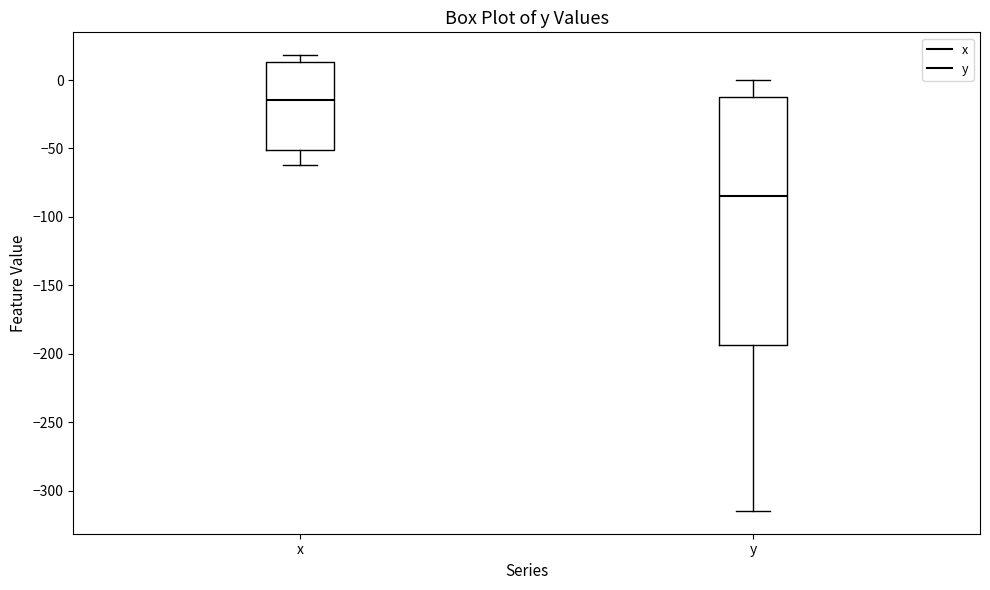

Comparing the boxes themselves (not the whiskers), which one is the tallest?

y